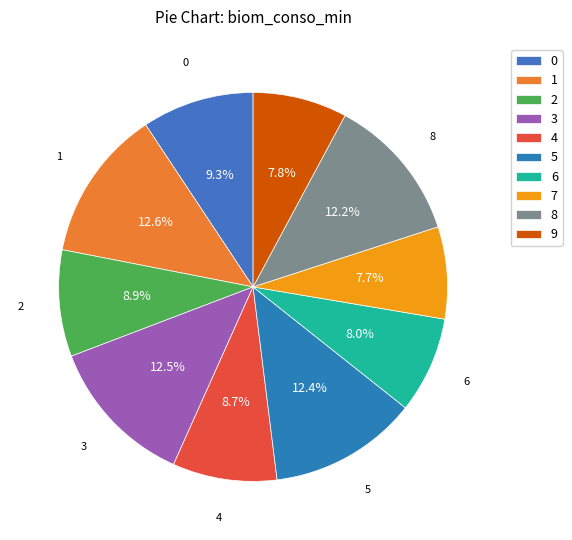

Which slice is the largest?

1